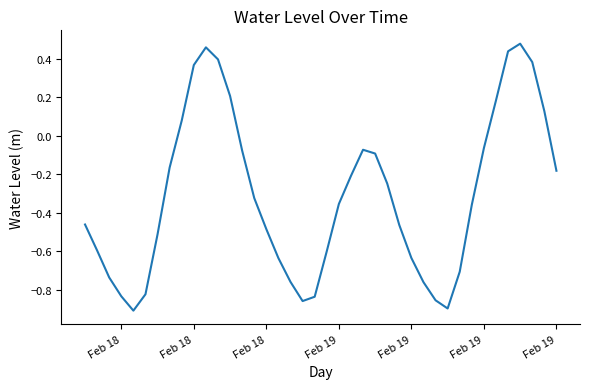

What is the sum of all values?

-12.4